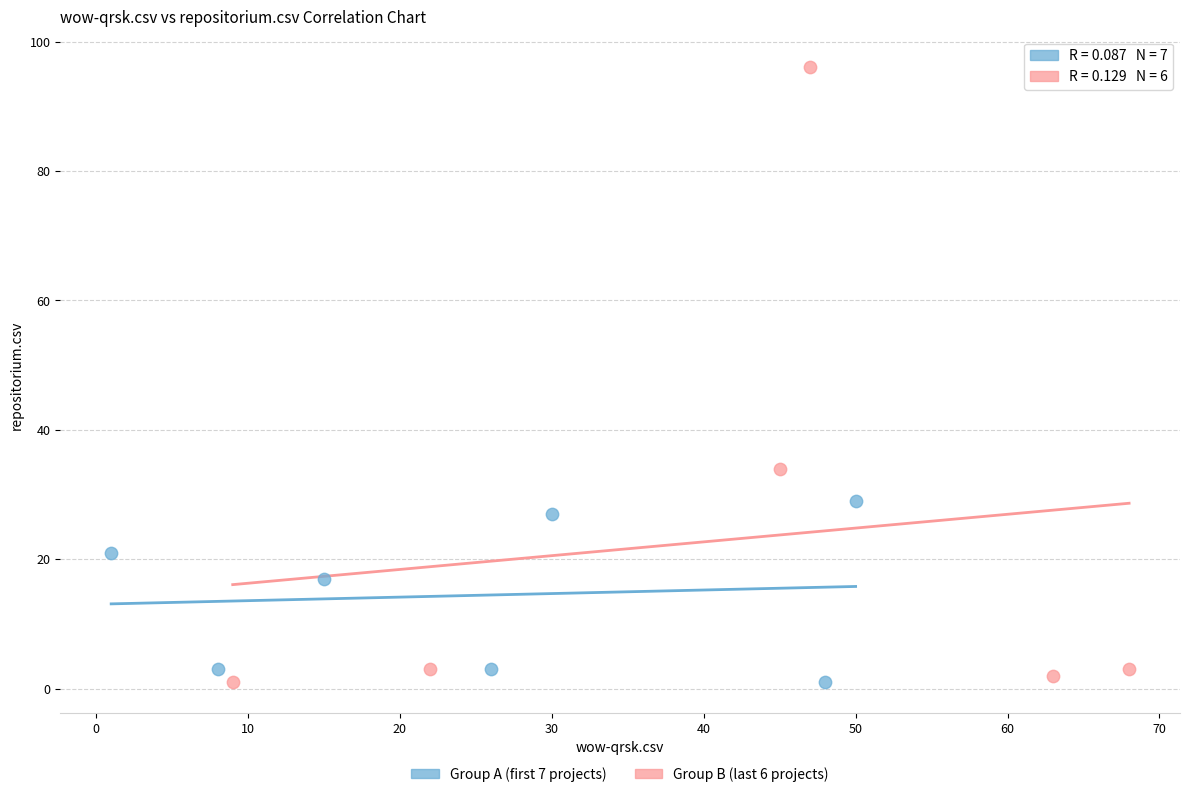

Which series contains the highest Y value?

Group B (last 6 projects)